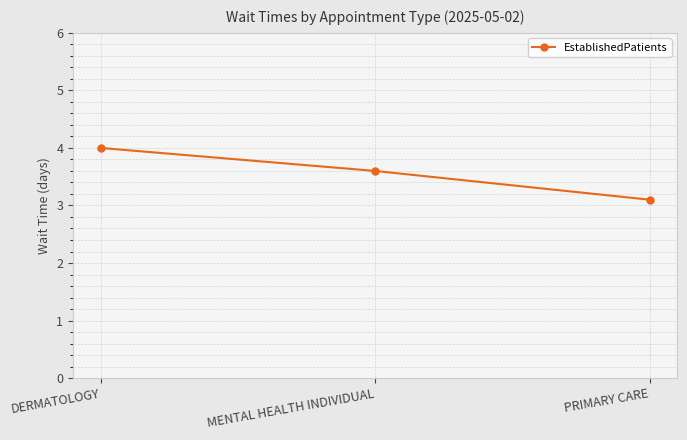

What is the change in value from DERMATOLOGY to MENTAL HEALTH INDIVIDUAL?

-0.4